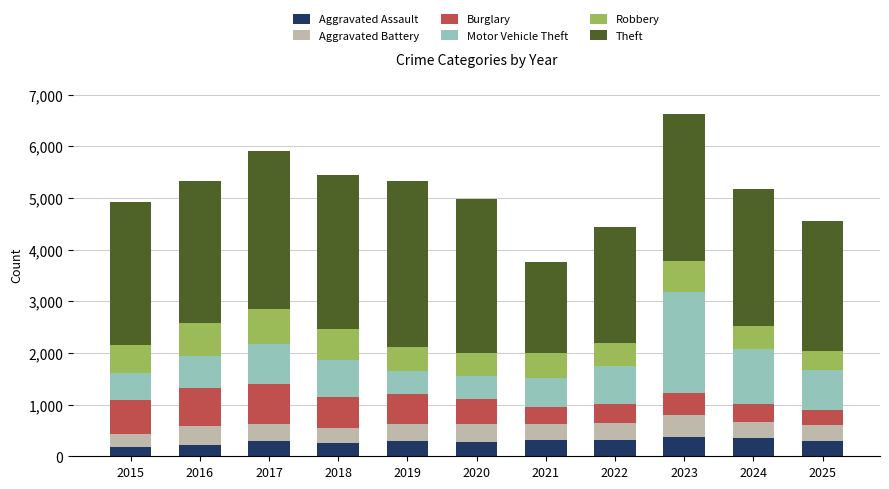

What is the total value across all series at 2018?

5435